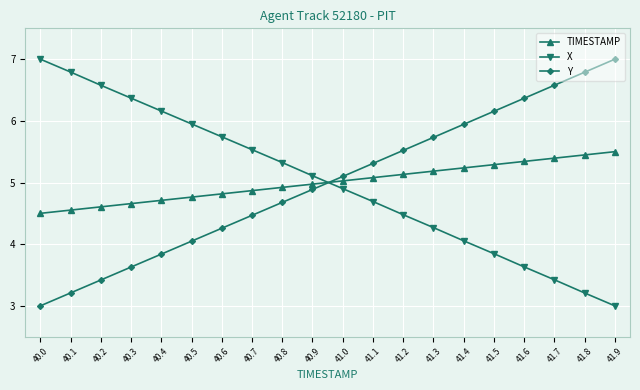

Rank the series at 40.0 from lowest to highest value.

Y, TIMESTAMP, X